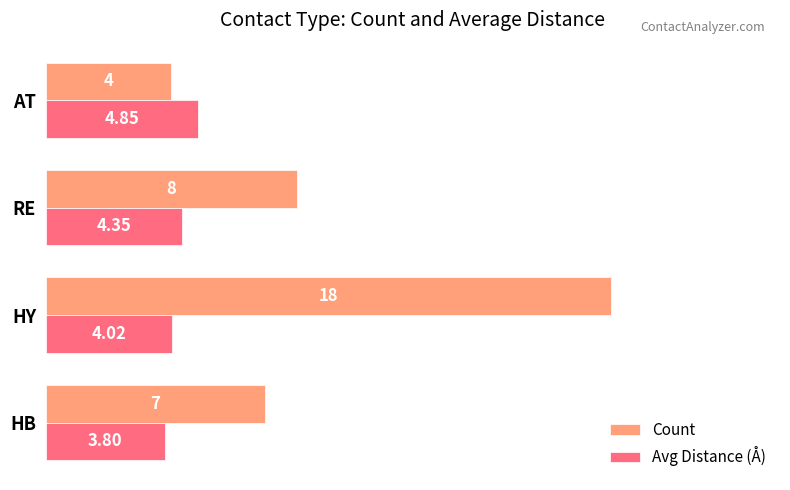

What are all the series names shown in the legend?

Count, Avg Distance (Å)